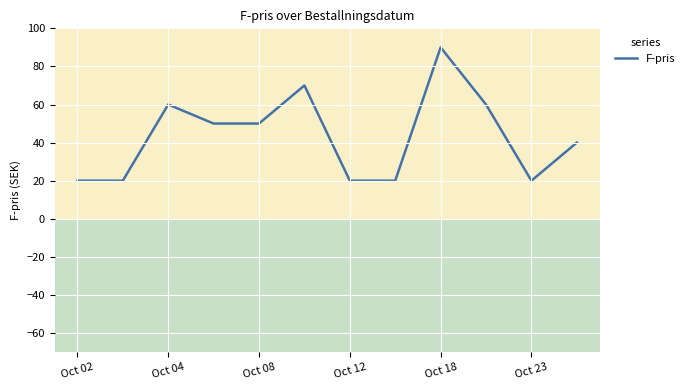

What is the greatest value displayed?

90